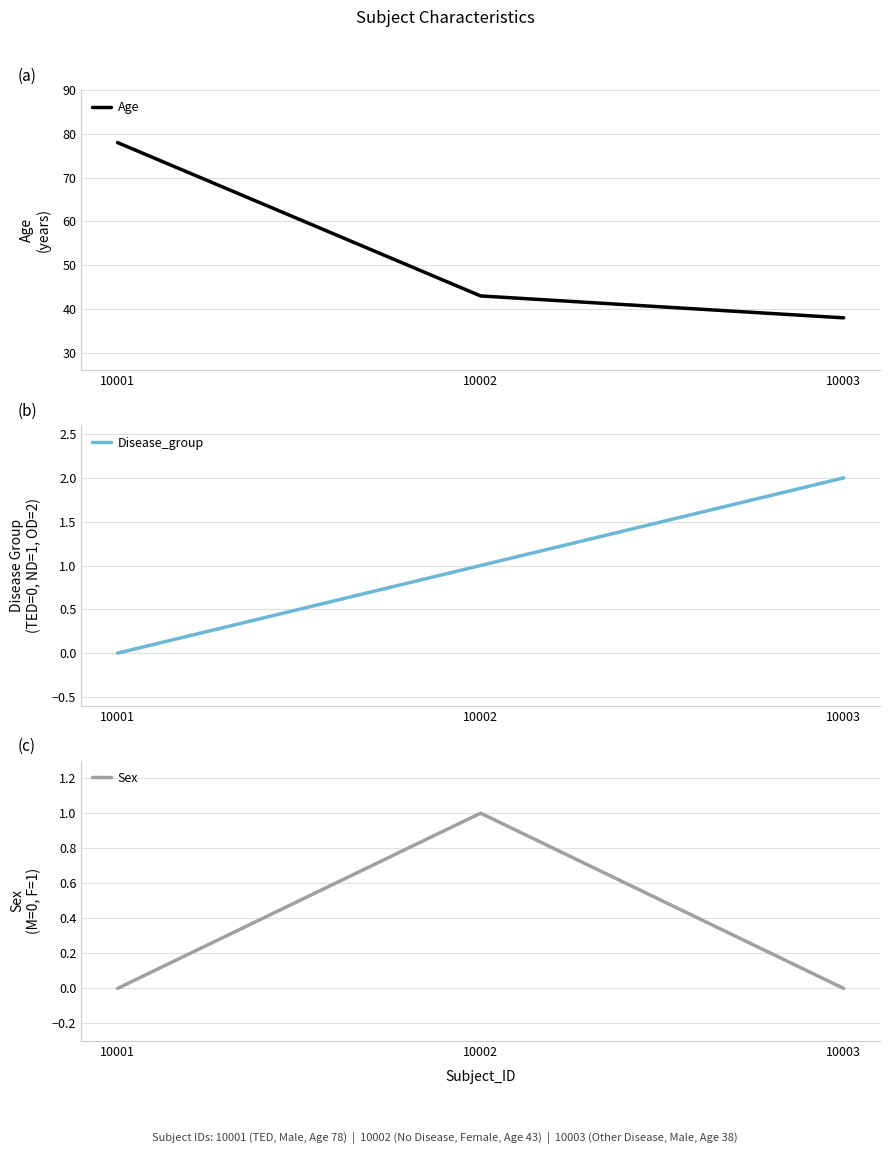

What is the difference between the maximum and second lowest values in the Age series?

35